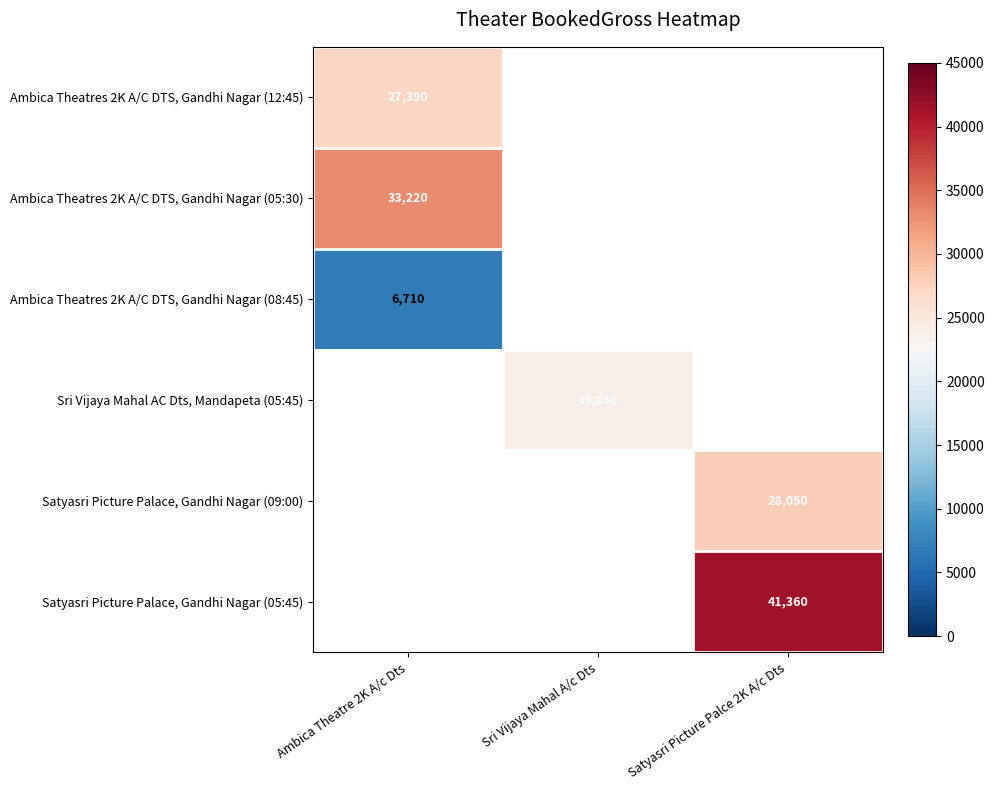

The Satyasri Picture Palace, Gandhi Nagar (05:45) series shows 55150 at Satyasri Picture Palce 2K A/c Dts. True or false?

False